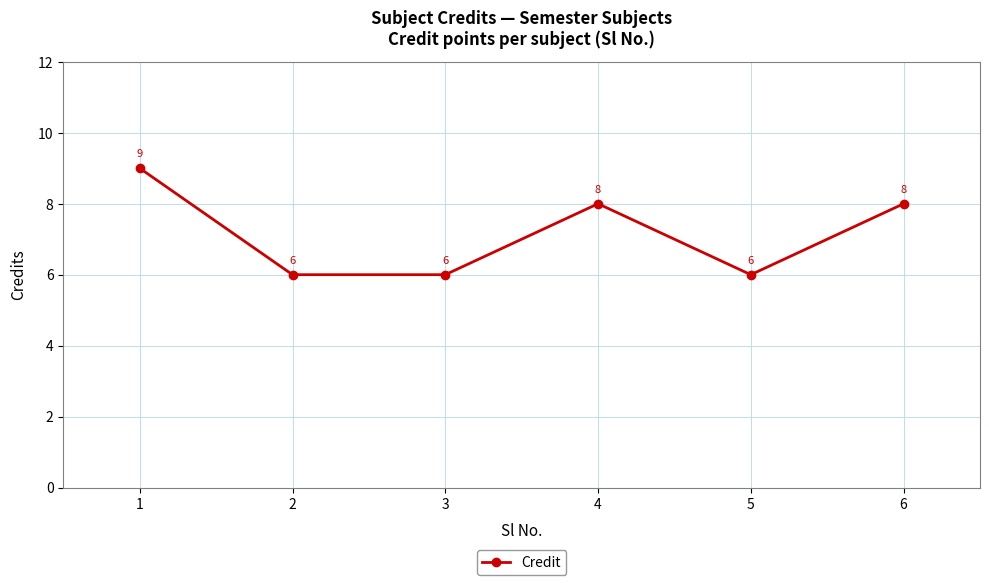

What is the difference between the second highest and minimum values?

2